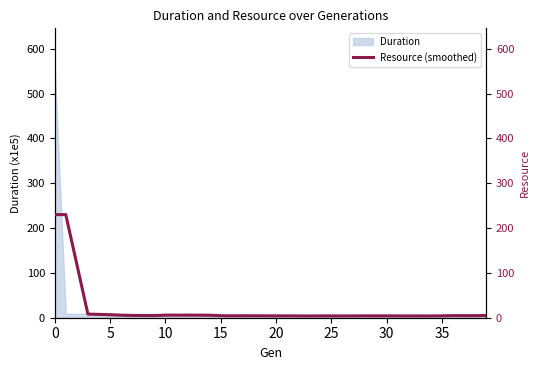

Which label corresponds to the smallest value in the chart?

23